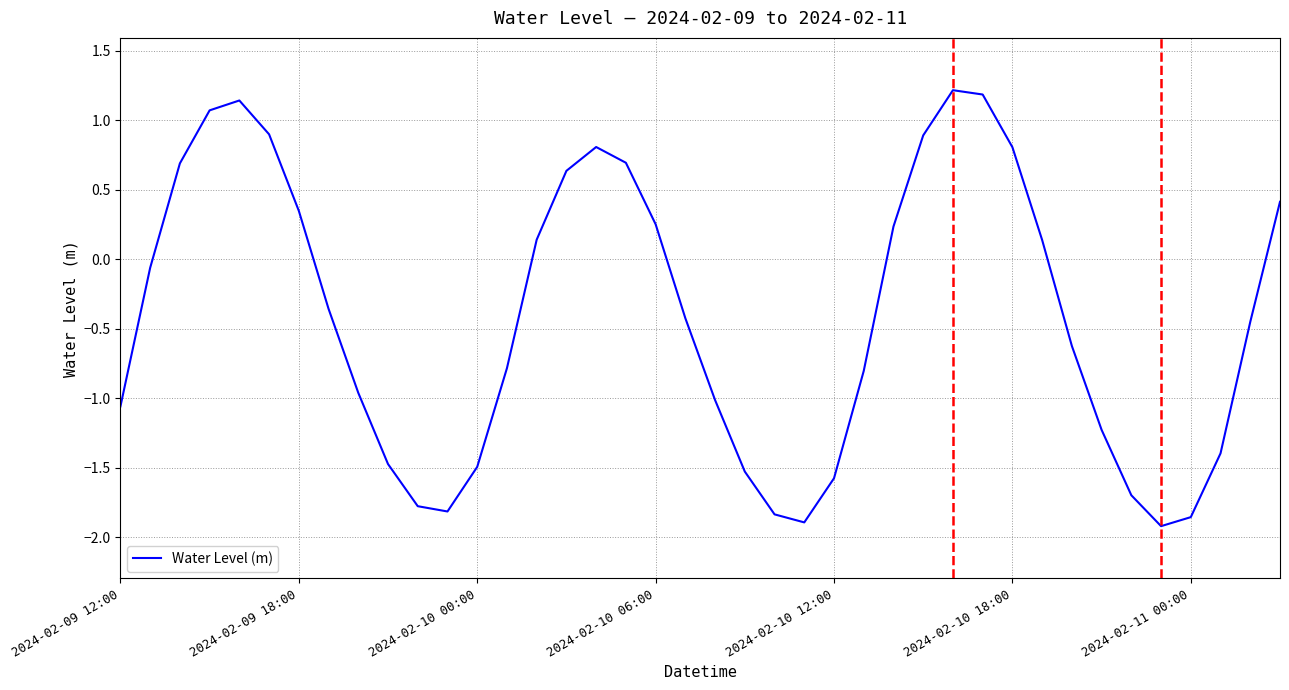

What is the maximum value shown in the chart?

1.2